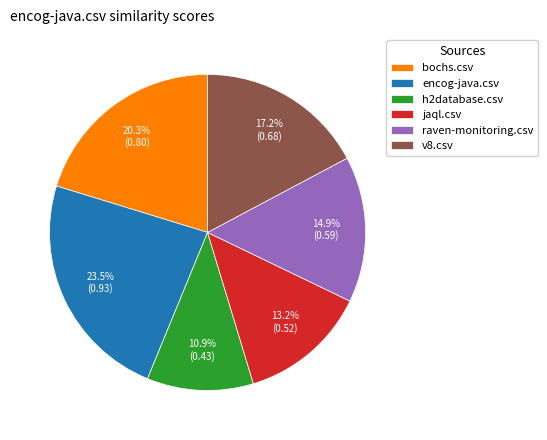

Which category has the smallest portion of the pie?

h2database.csv